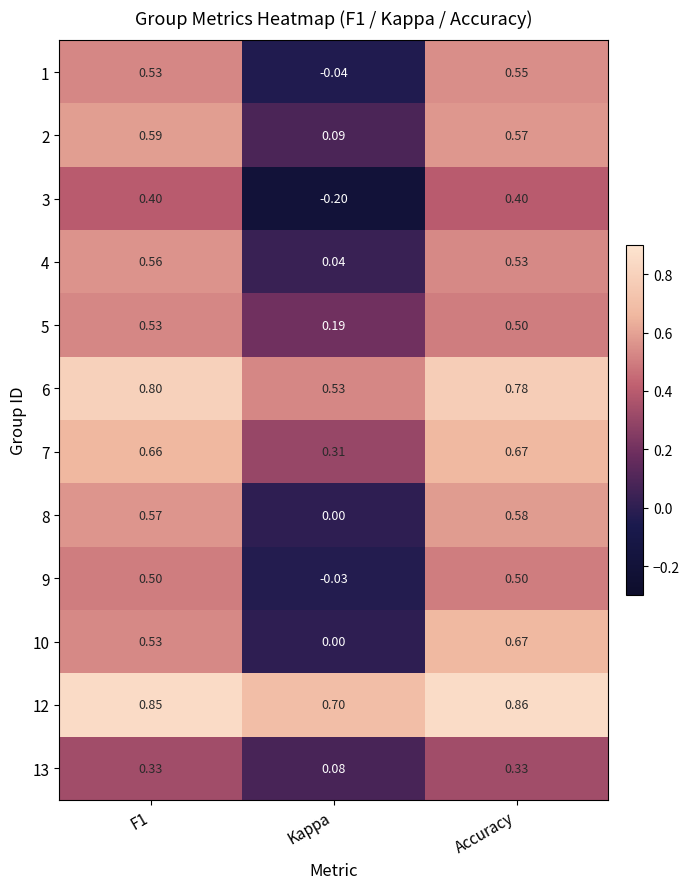

Which series has the largest total across all categories?

12